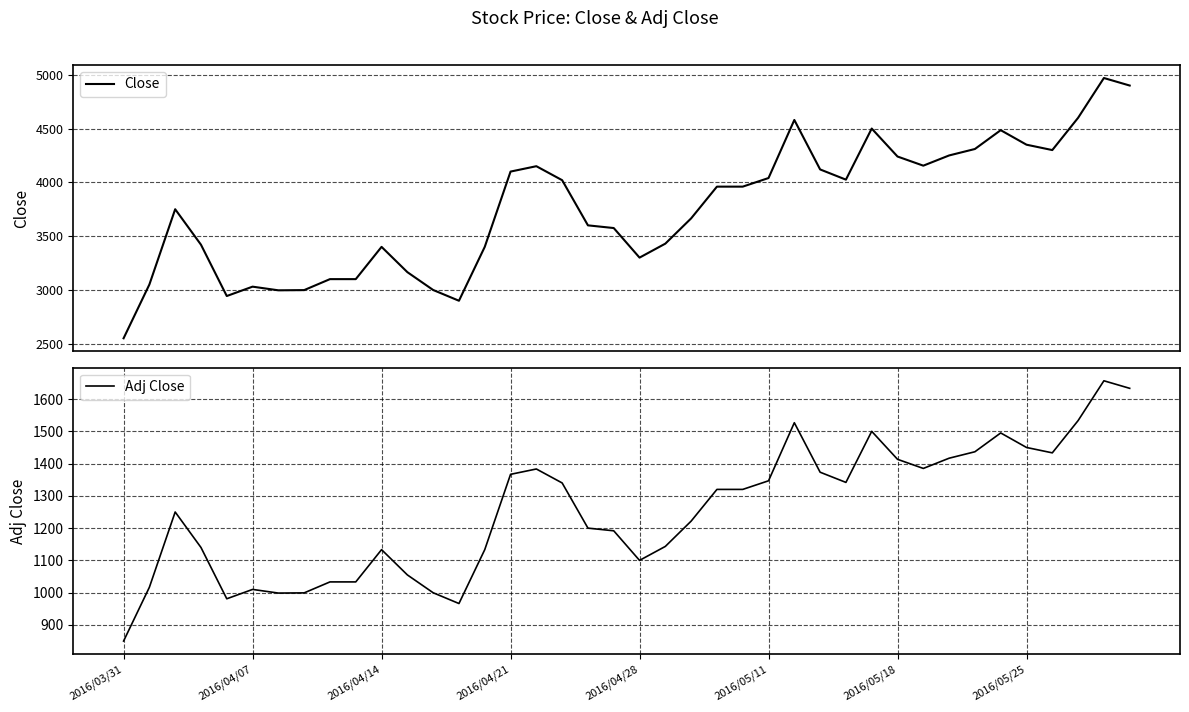

In Close, how many points are higher than both neighbors (excluding endpoints)?

8